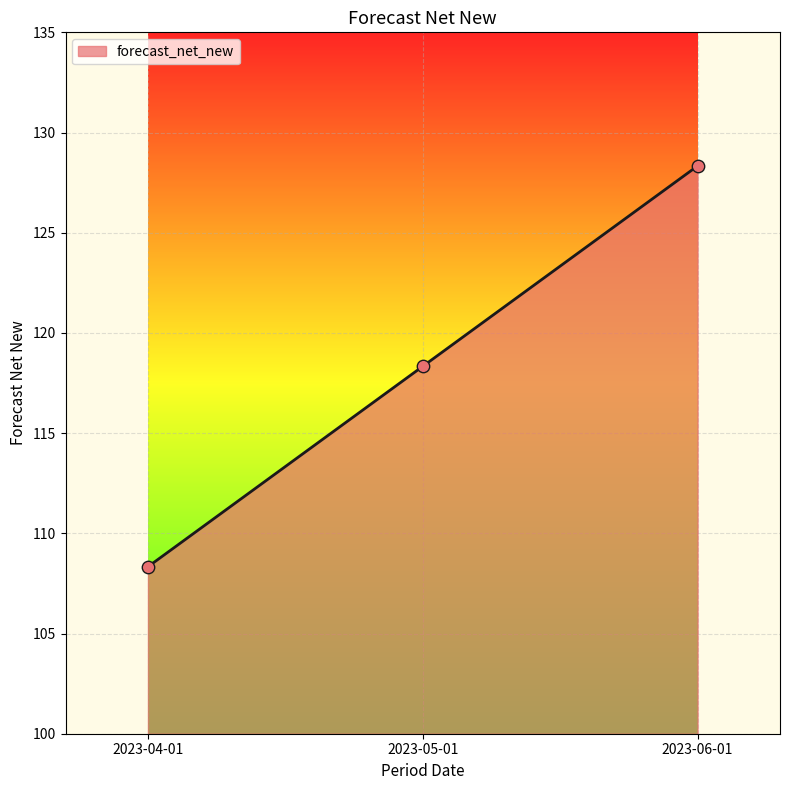

Approximately how many times larger is the value at 2023-04-01 compared to 2023-06-01?

0.8